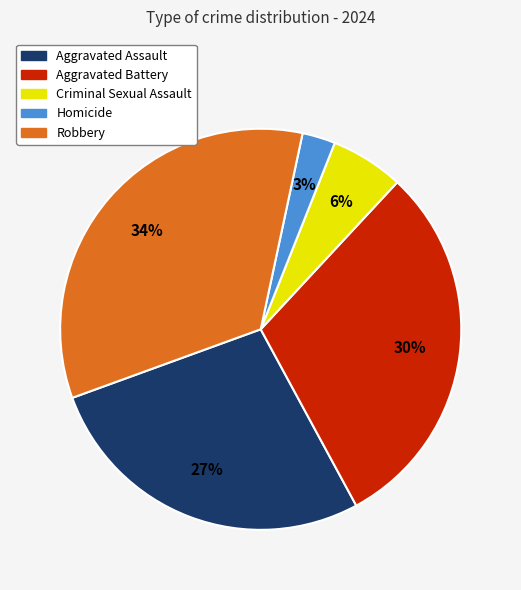

Between Robbery and Homicide, which is larger?

Robbery